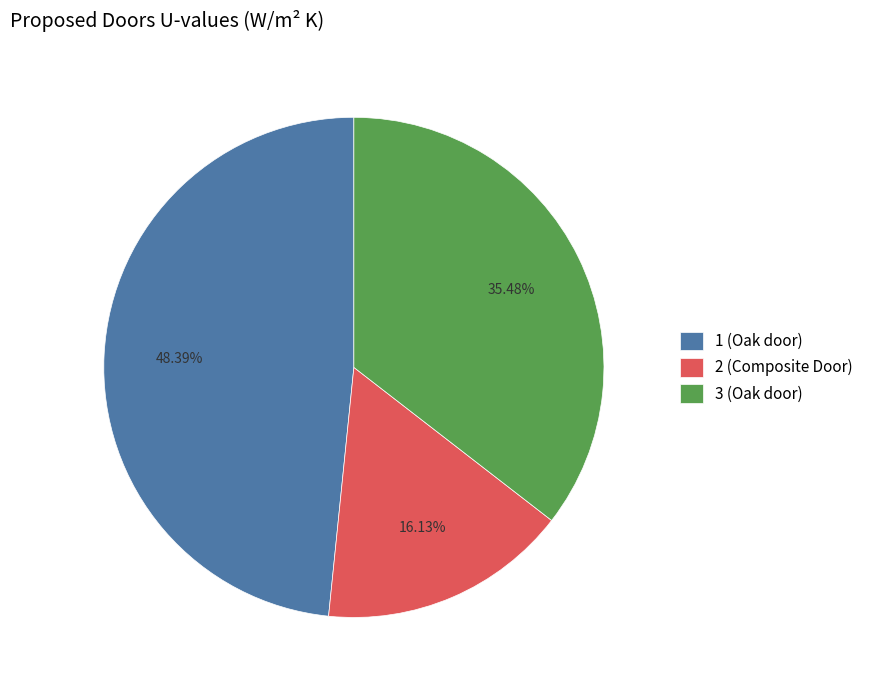

To the nearest percent, what is the difference between the largest and smallest slice percentages?

32%